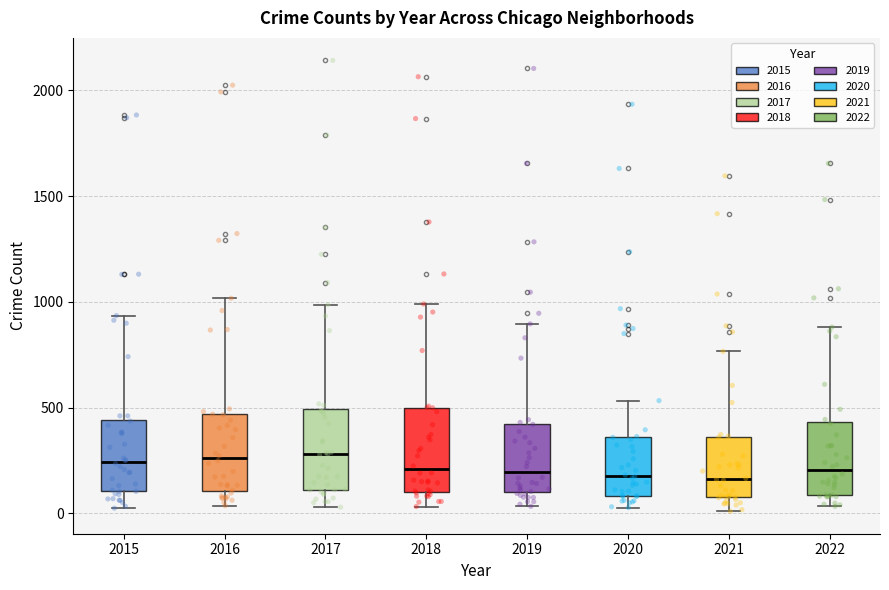

Where is the lower edge of the box at x = 2022 on the y-axis? The values are not printed on the chart, so give them approximately, as read against the axis.

100